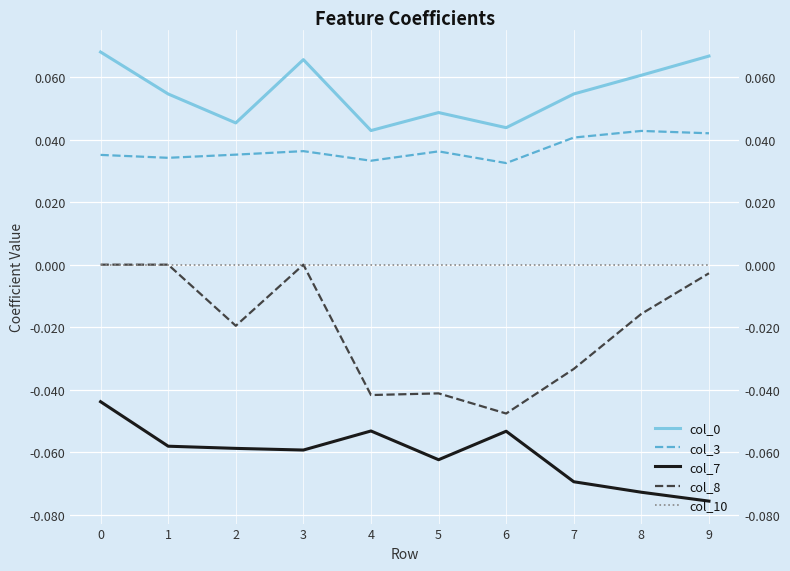

What is the smallest value displayed?

-0.1